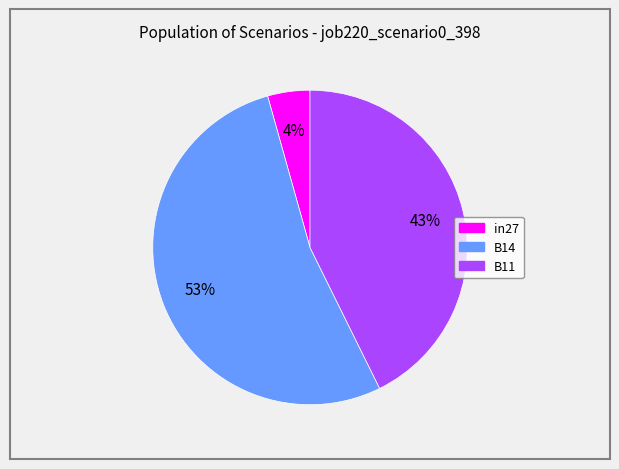

What is the smallest slice in the pie chart?

in27